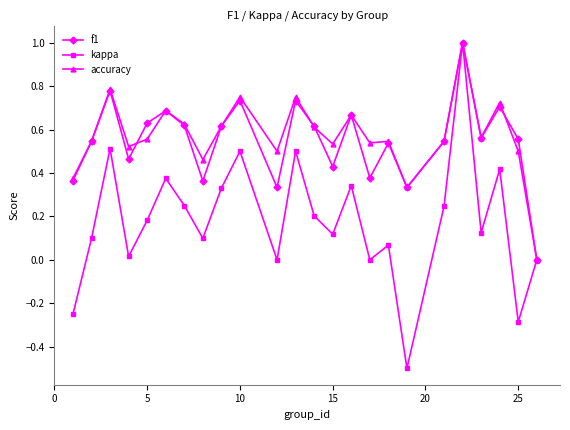

Does the chart display data point markers on the line(s)?

Yes